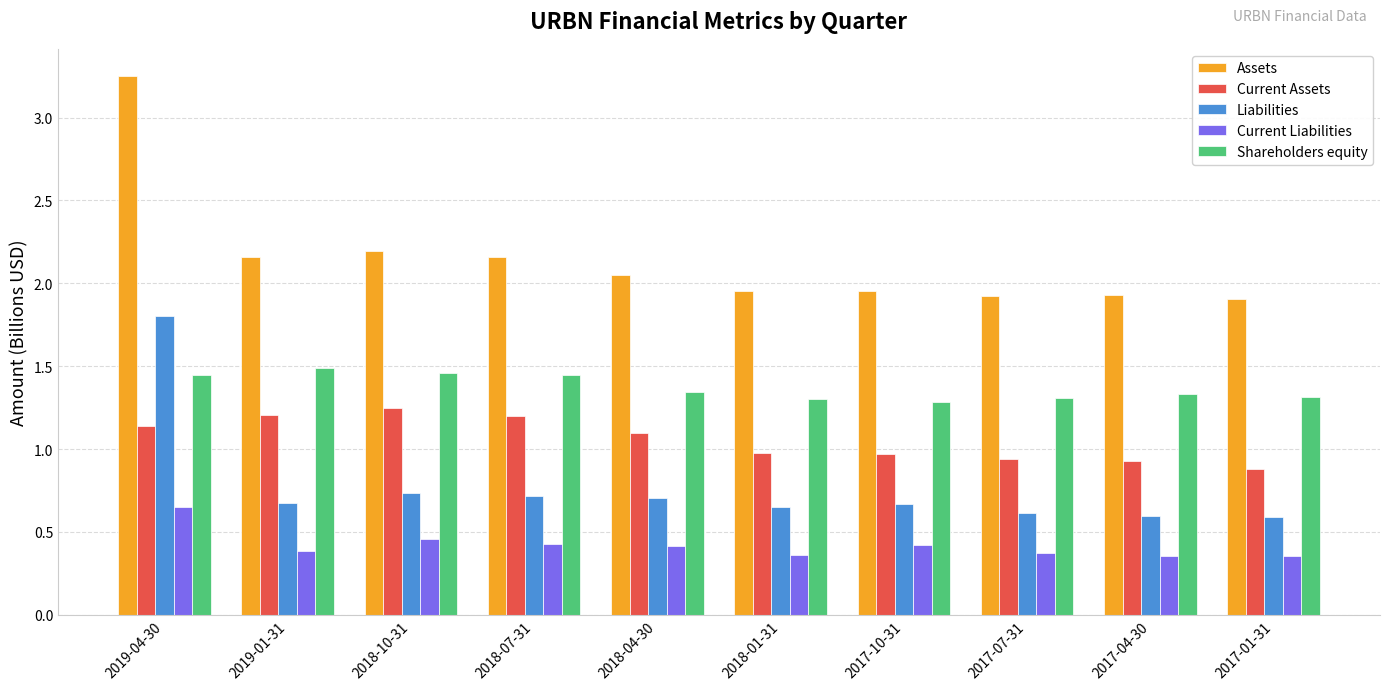

Is it true that Liabilities equals 0.7 at 2019-01-31?

True